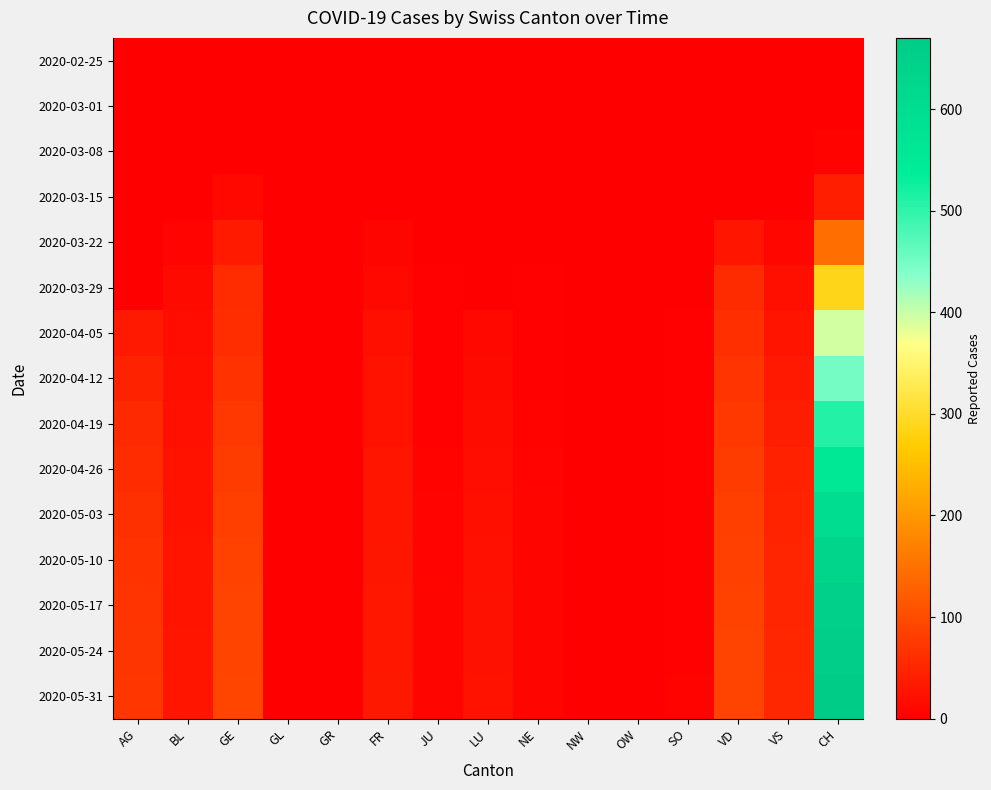

Which category has the highest value across all series?

CH